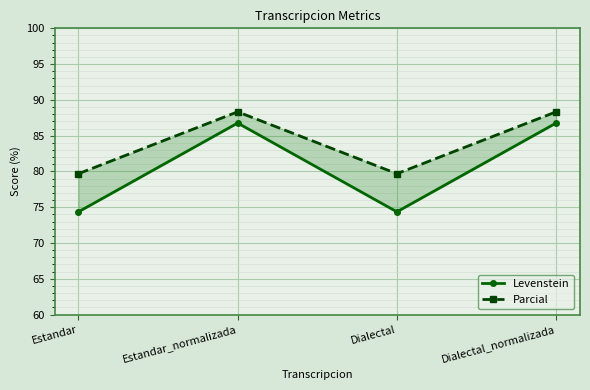

What is the sum of the Levenstein values at Dialectal and Dialectal_normalizada?

161.1